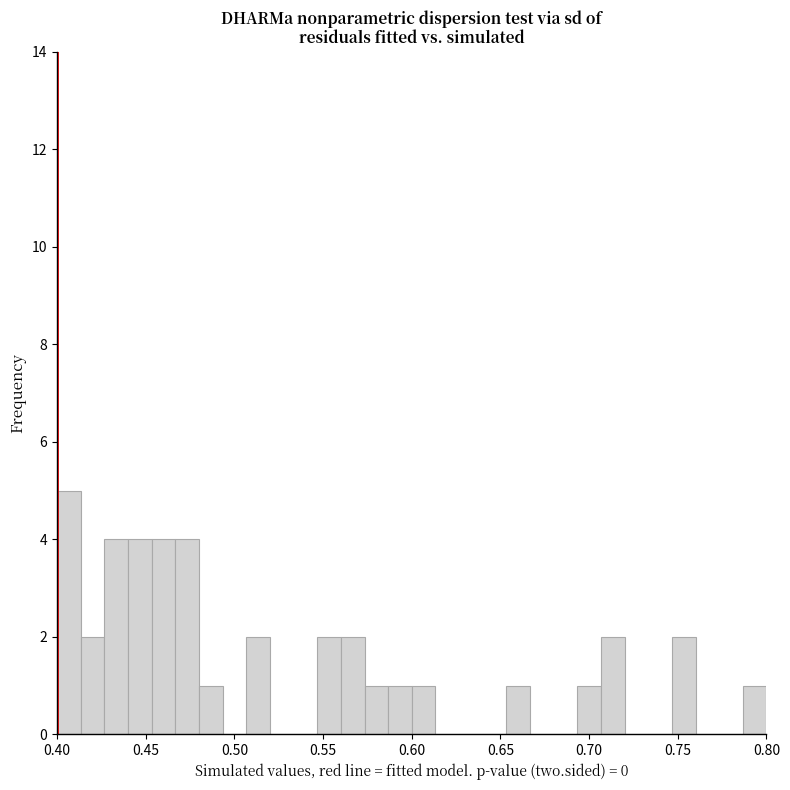

Read against the x-axis, roughly where is the centre of the tallest bar?

0.405